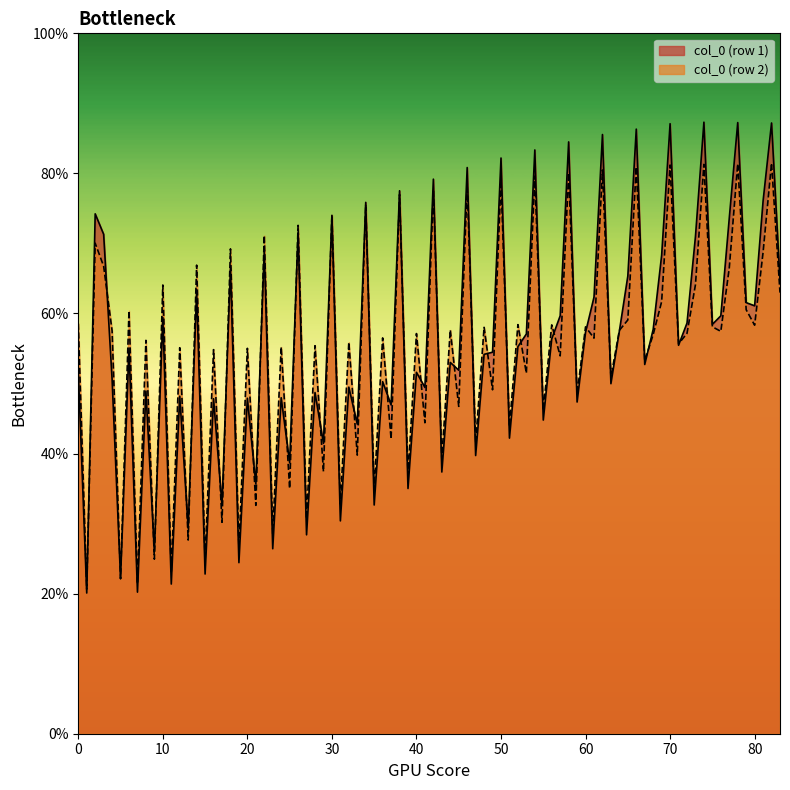

What is the smallest value displayed?

20.1